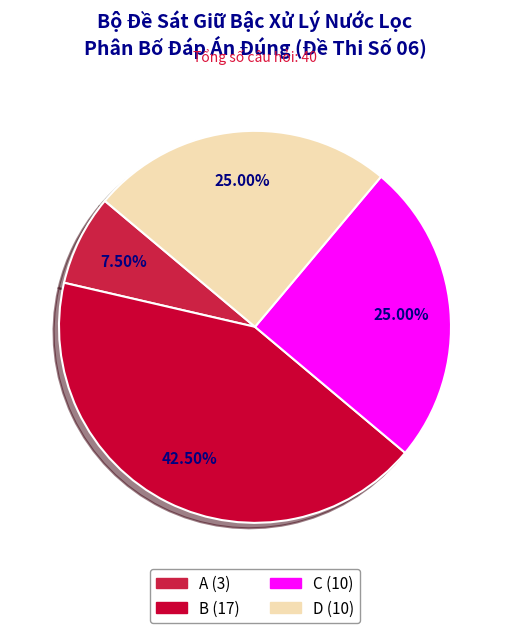

How many segments does this pie chart have?

4